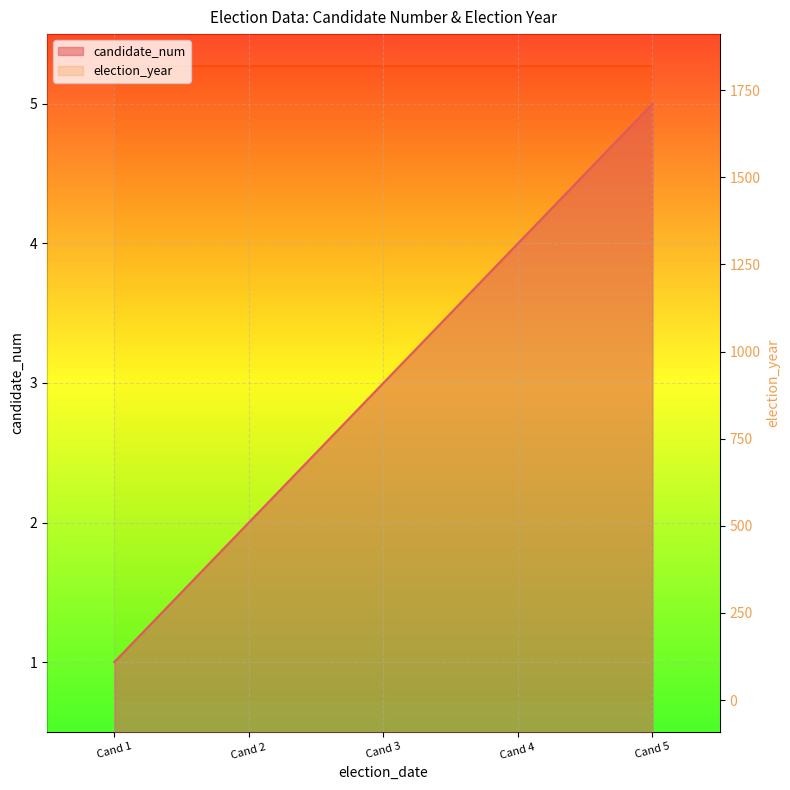

What is the value of the 5th point from the left?

5